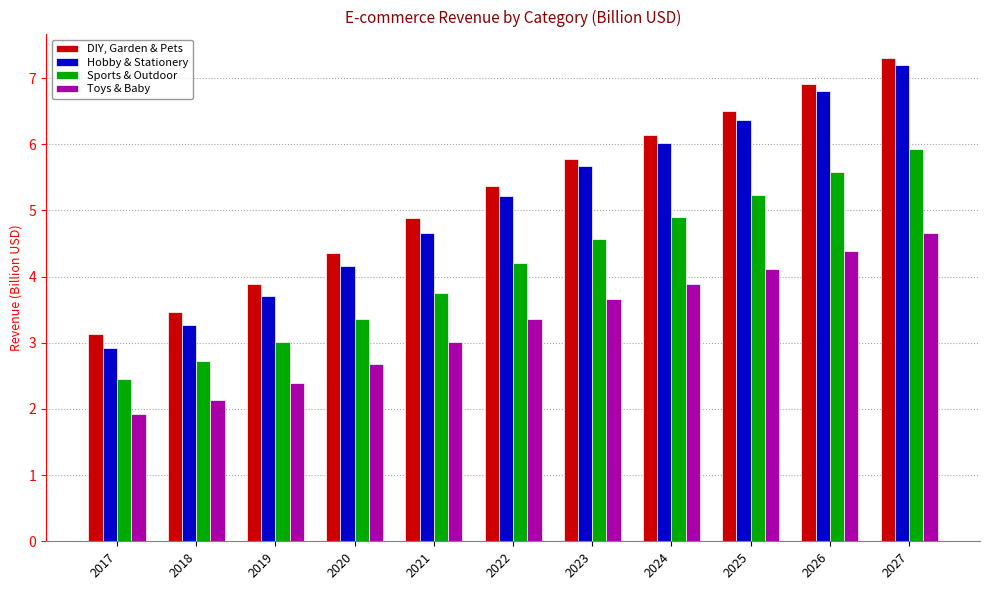

Is it true that Toys & Baby equals 2.4 at 2019?

True